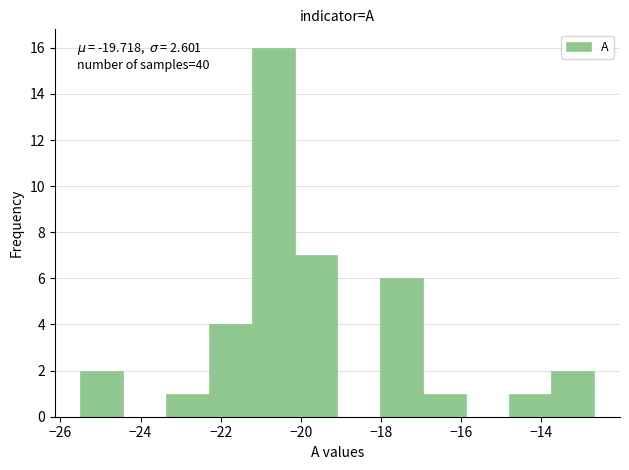

Which range on the x-axis has the tallest bar?

-21.2 to -20.2